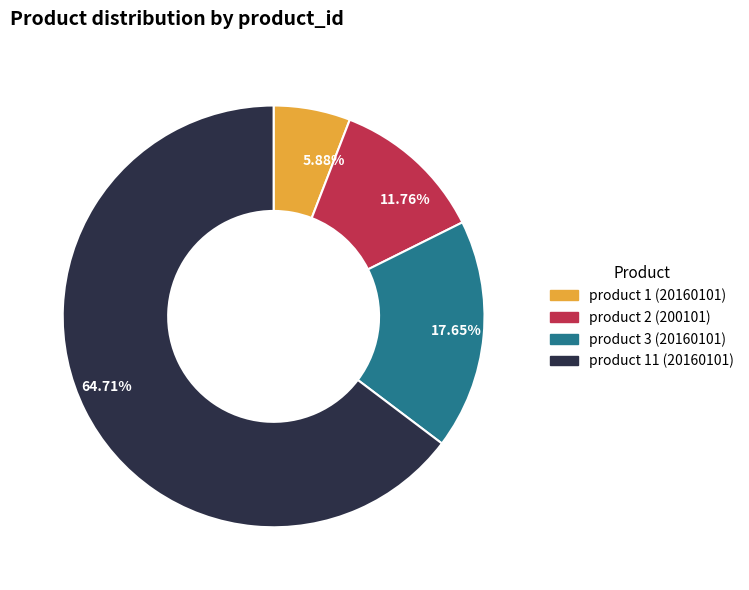

Is there any slice that represents more than half of the pie?

Yes